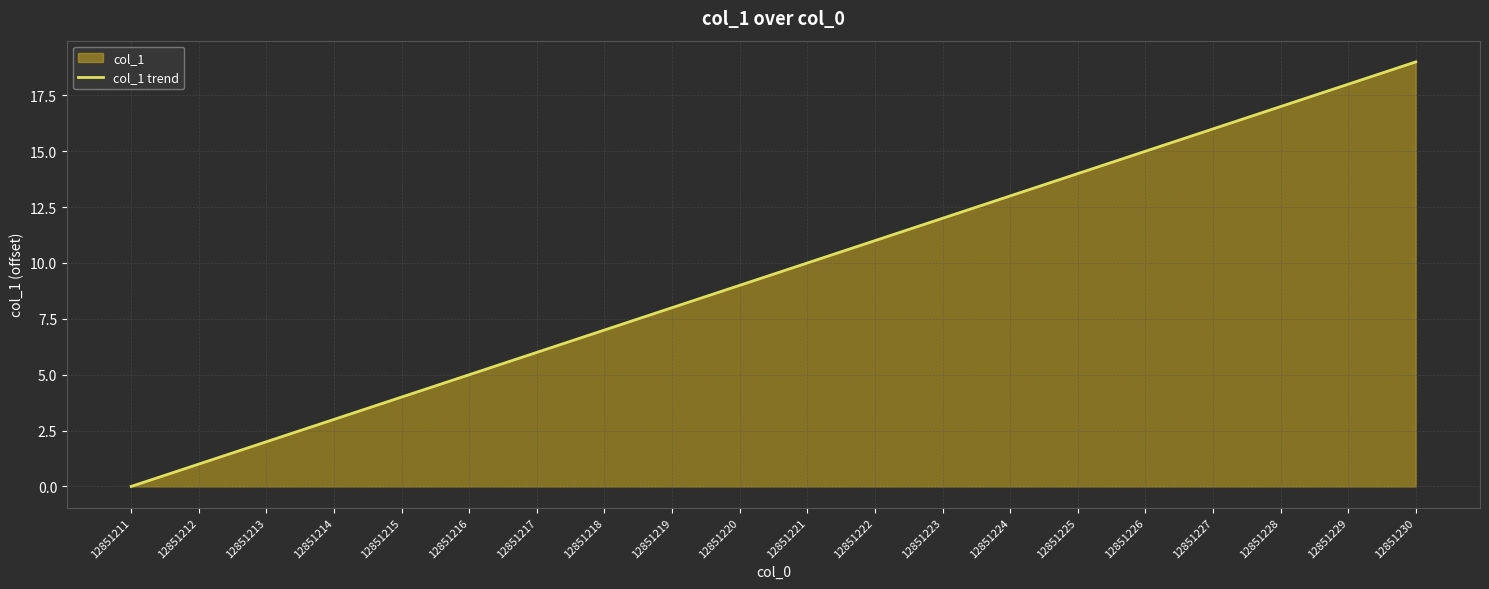

What is the change in value from 12851215 to 12851218?

+3